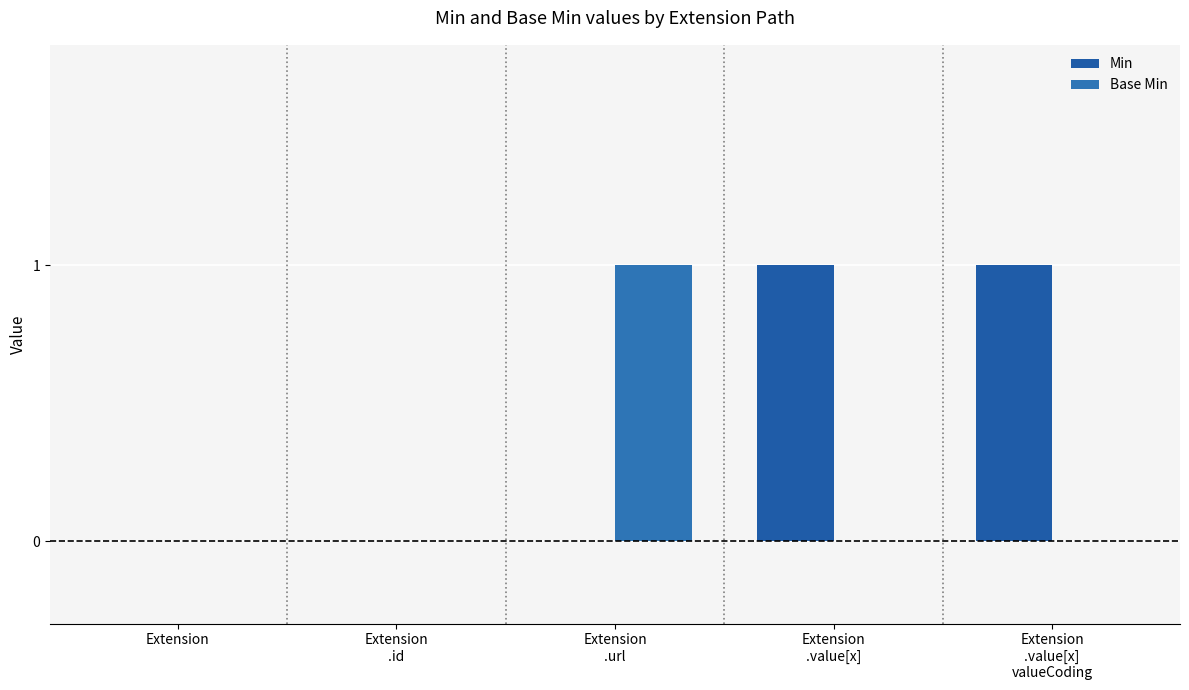

What is the sum of all Min values?

2